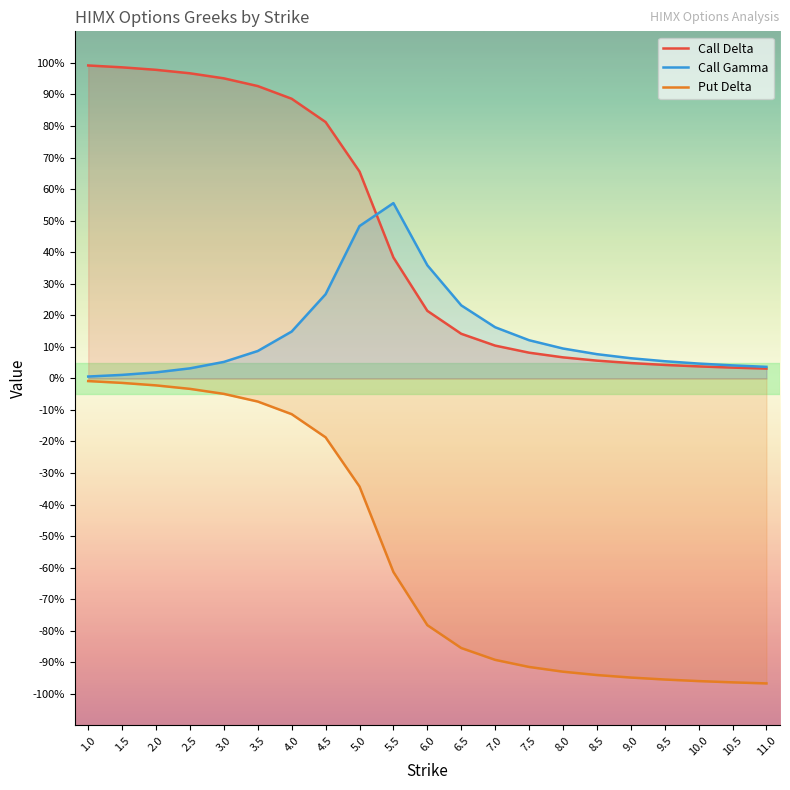

Reading left to right, extract all data points from this chart.

Call Delta: 1.0=1.0	1.5=1.0	2.0=1.0	2.5=1.0	3.0=1.0	3.5=0.9	4.0=0.9	4.5=0.8	5.0=0.7	5.5=0.4	6.0=0.2	6.5=0.1	7.0=0.1	7.5=0.1	8.0=0.1	8.5=0.1	9.0=0.0	9.5=0.0	10.0=0.0	10.5=0.0	11.0=0.0
Call Gamma: 1.0=0.0	1.5=0.0	2.0=0.0	2.5=0.0	3.0=0.1	3.5=0.1	4.0=0.1	4.5=0.3	5.0=0.5	5.5=0.6	6.0=0.4	6.5=0.2	7.0=0.2	7.5=0.1	8.0=0.1	8.5=0.1	9.0=0.1	9.5=0.1	10.0=0.0	10.5=0.0	11.0=0.0
Put Delta: 1.0=-0.0	1.5=-0.0	2.0=-0.0	2.5=-0.0	3.0=-0.0	3.5=-0.1	4.0=-0.1	4.5=-0.2	5.0=-0.3	5.5=-0.6	6.0=-0.8	6.5=-0.9	7.0=-0.9	7.5=-0.9	8.0=-0.9	8.5=-0.9	9.0=-0.9	9.5=-1.0	10.0=-1.0	10.5=-1.0	11.0=-1.0